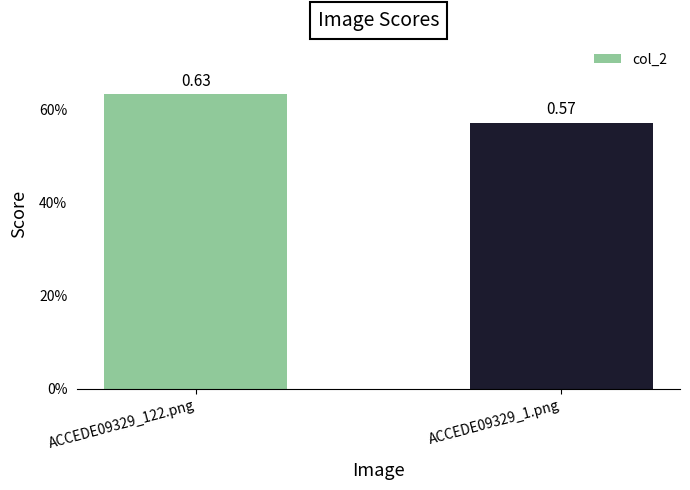

Does the chart contain any negative values?

No